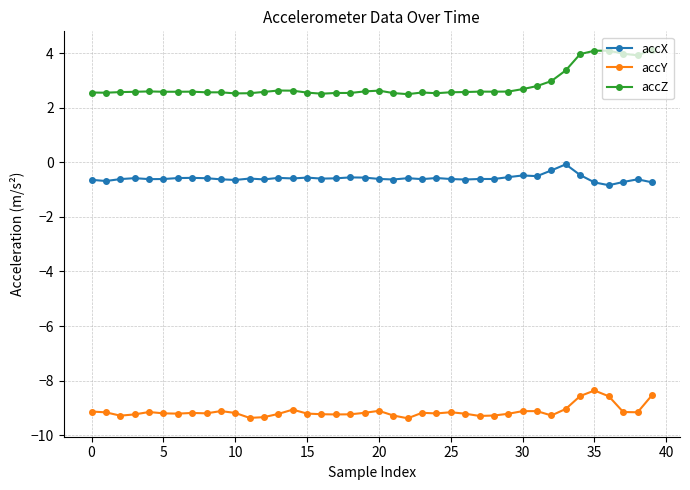

True or false: accZ has more than 0 interior local peaks.

True